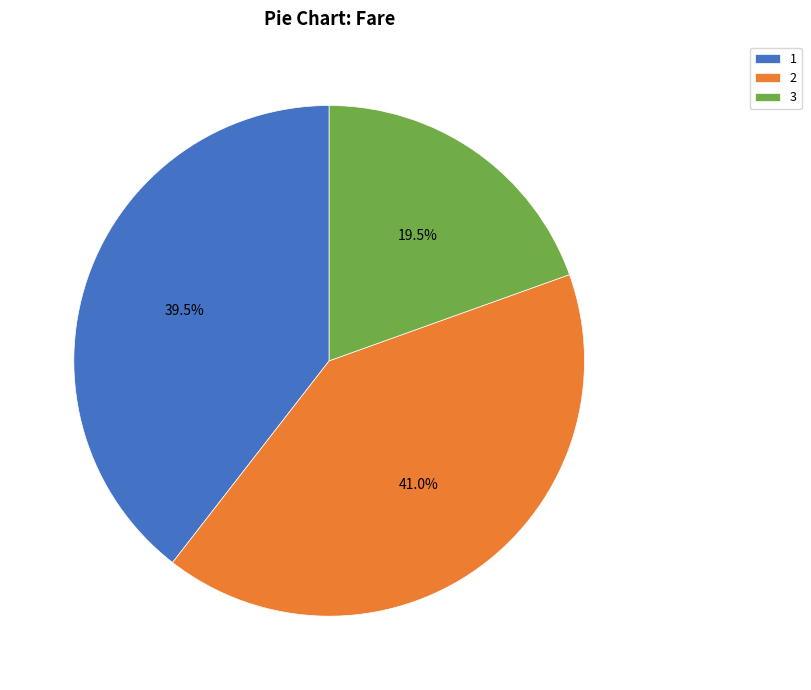

To the nearest percent, what is the average slice percentage?

33%